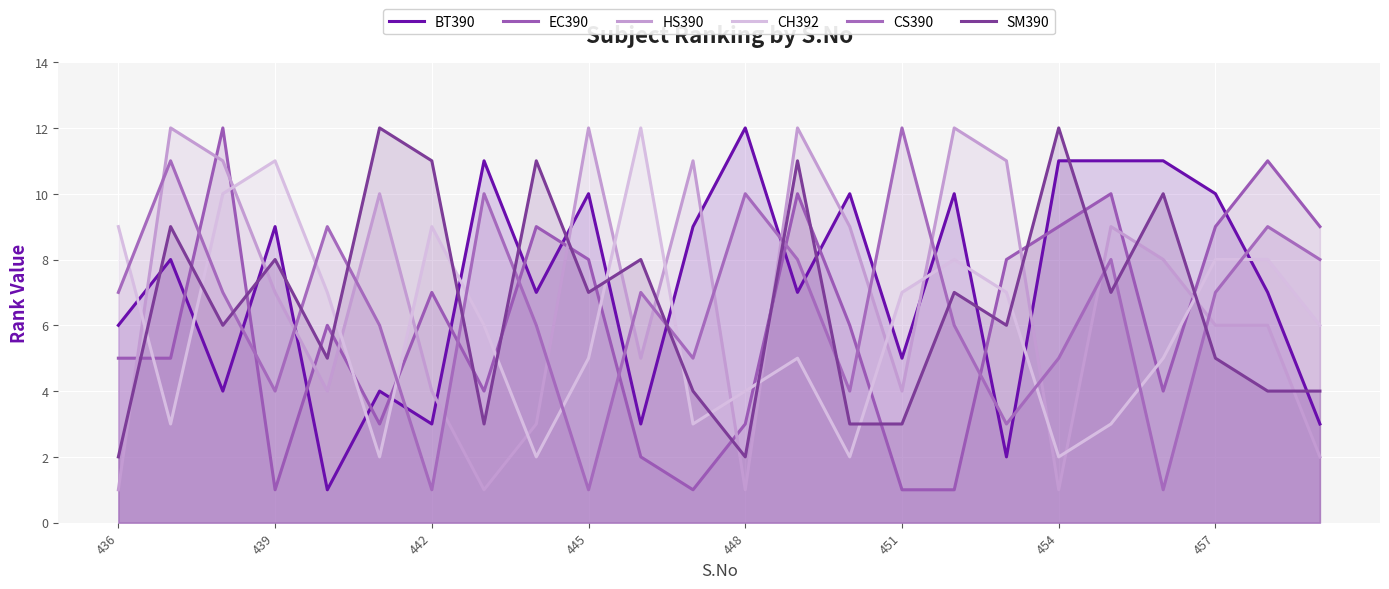

How many lines are shown in the chart?

6